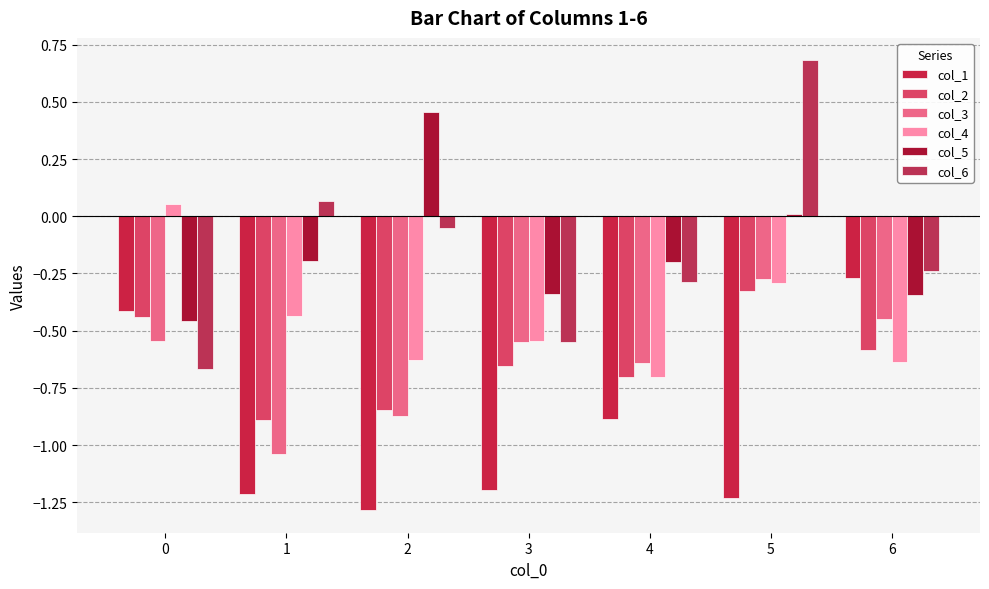

Which series has the widest spread of values?

col_6